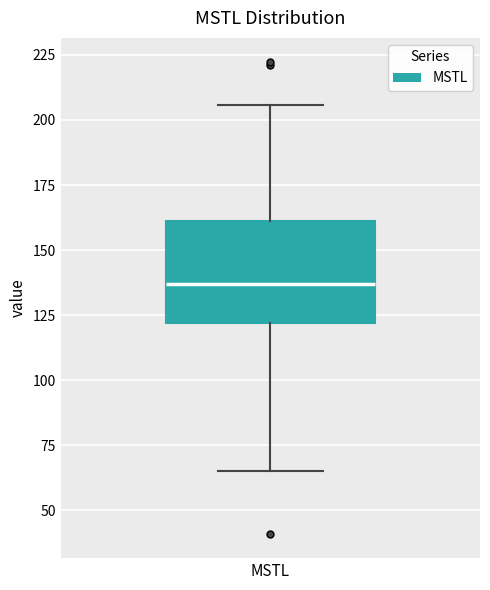

Where does the upper whisker of the box for MSTL end on the y-axis? The values are not printed on the chart, so give them approximately, as read against the axis.

205